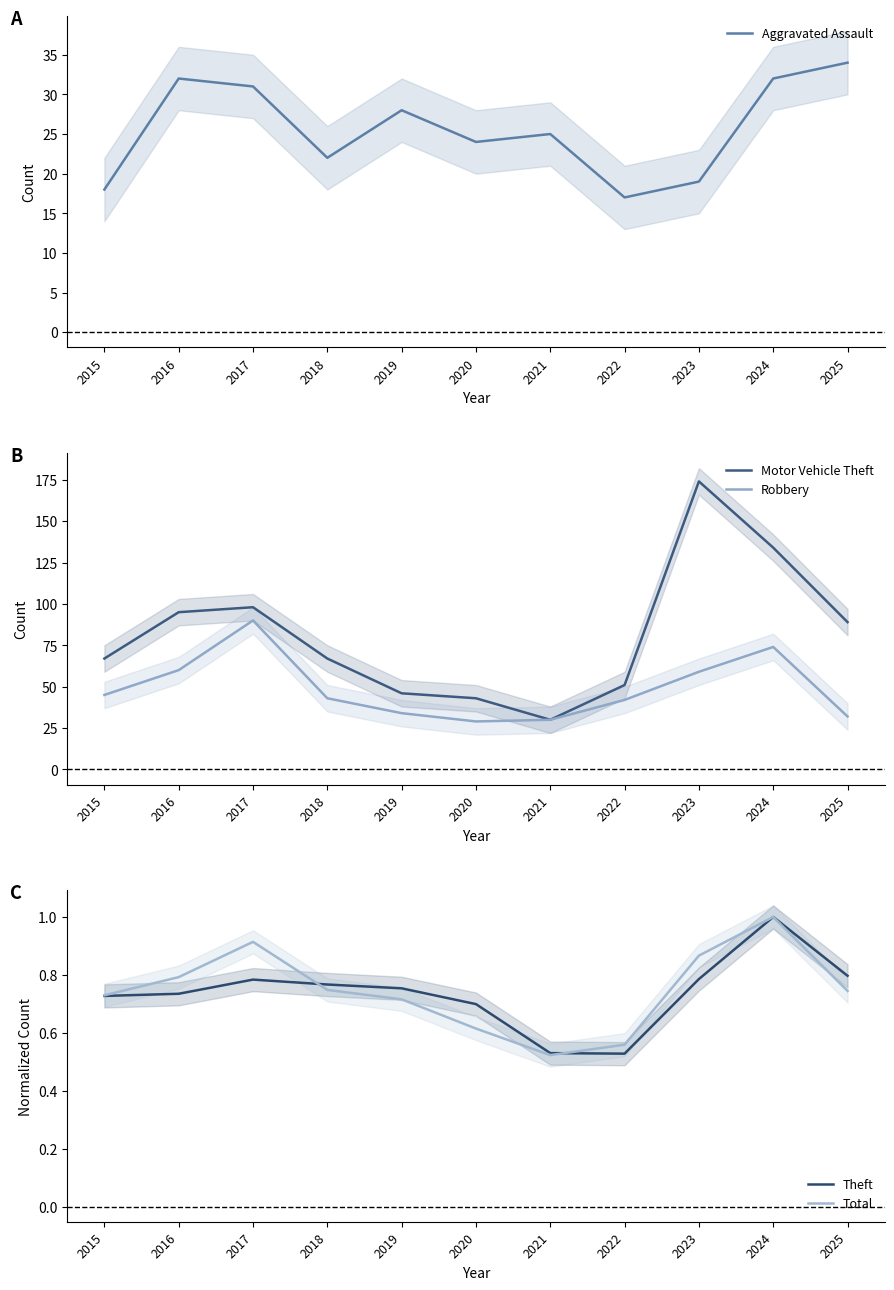

What is the average value of the Aggravated Assault series?

26